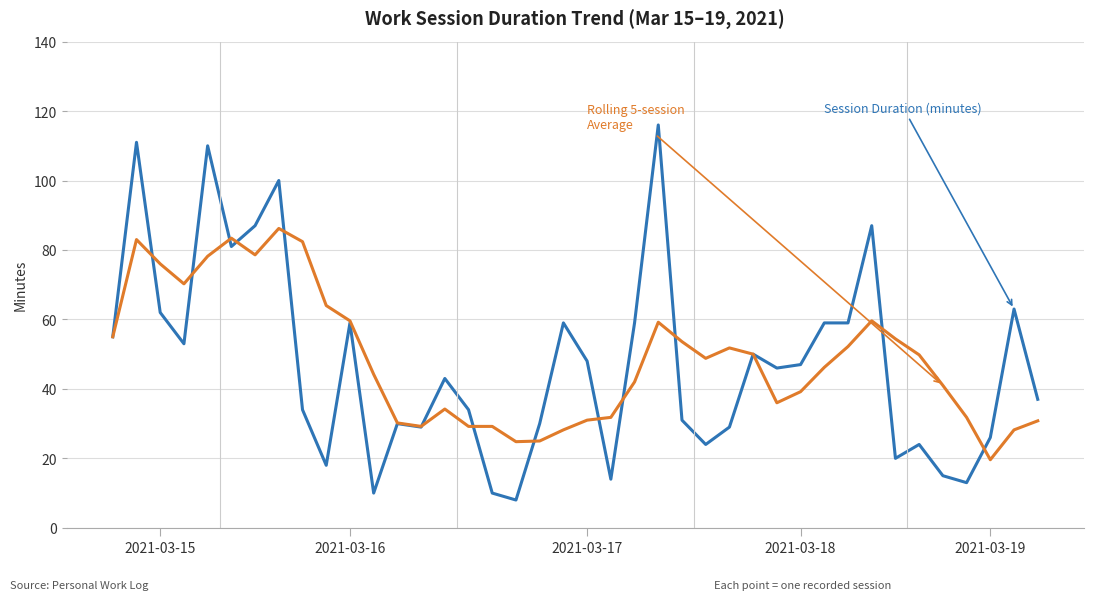

What is the maximum value shown in the chart?

116.0